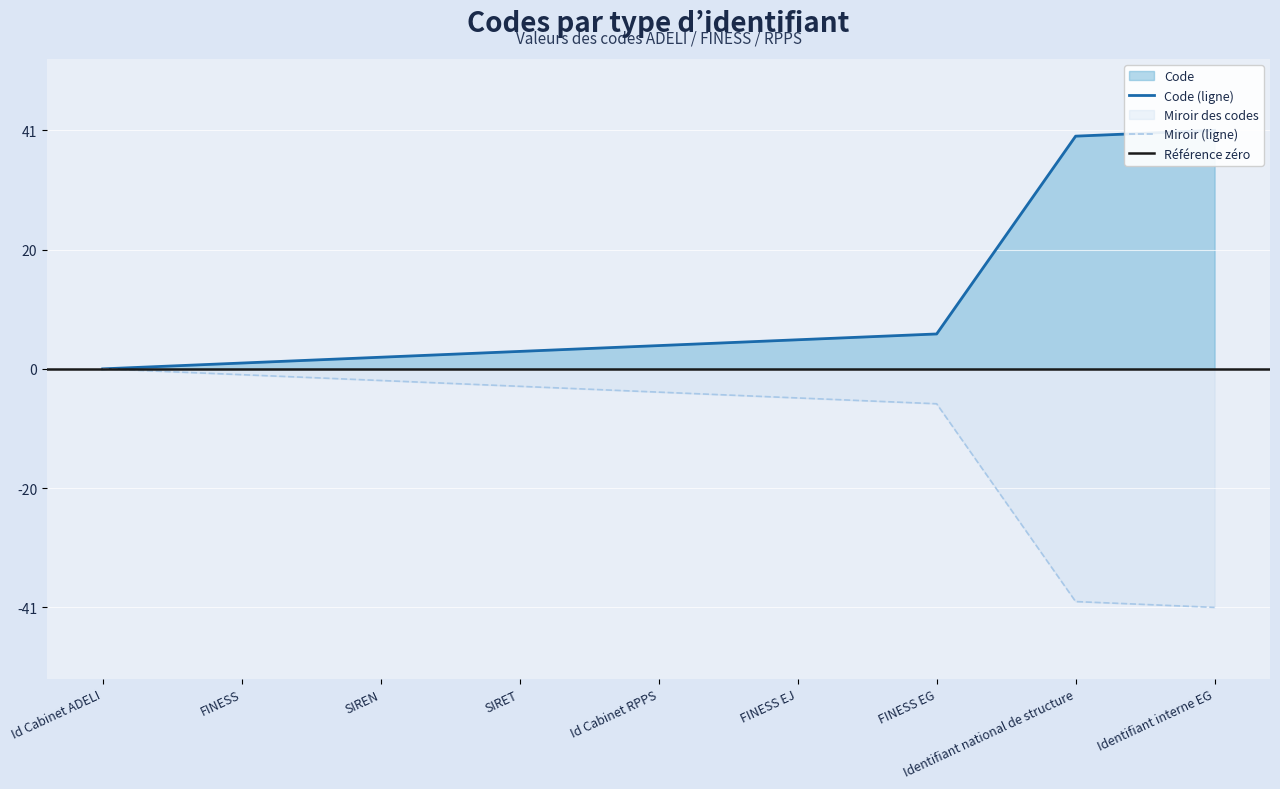

The Miroir (ligne) series shows -3 at SIRET. True or false?

True